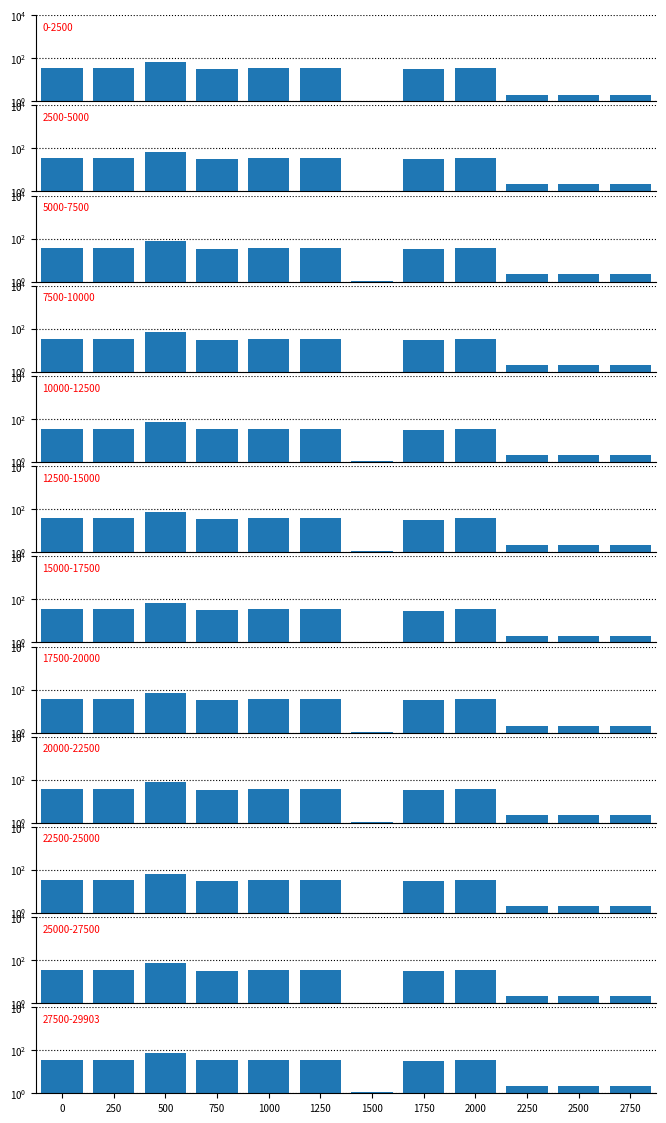

What is the difference between the second highest and second lowest values?

35.2